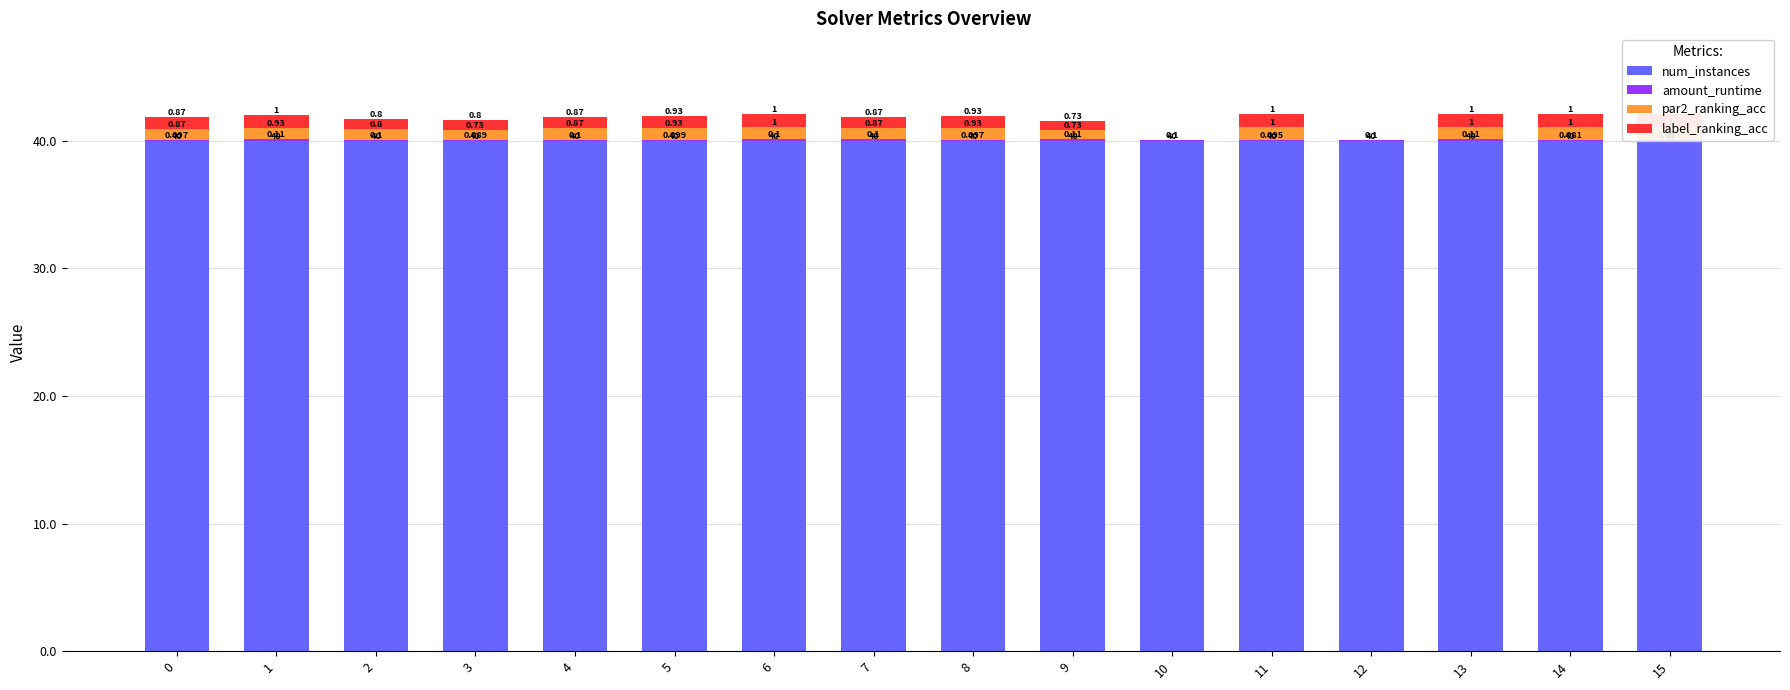

Where is label_ranking_acc nearest to the value 0?

10